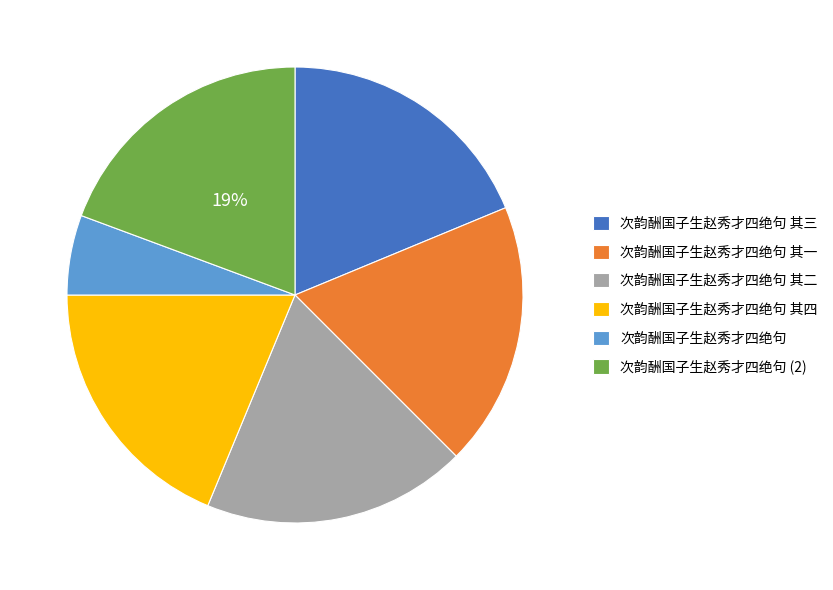

What percentage is the 次韵酬国子生赵秀才四绝句 其二 slice, to the nearest percent?

19%